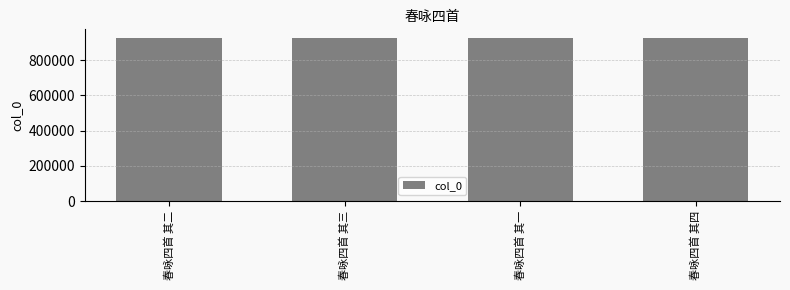

What is the minimum value shown in the chart?

929426